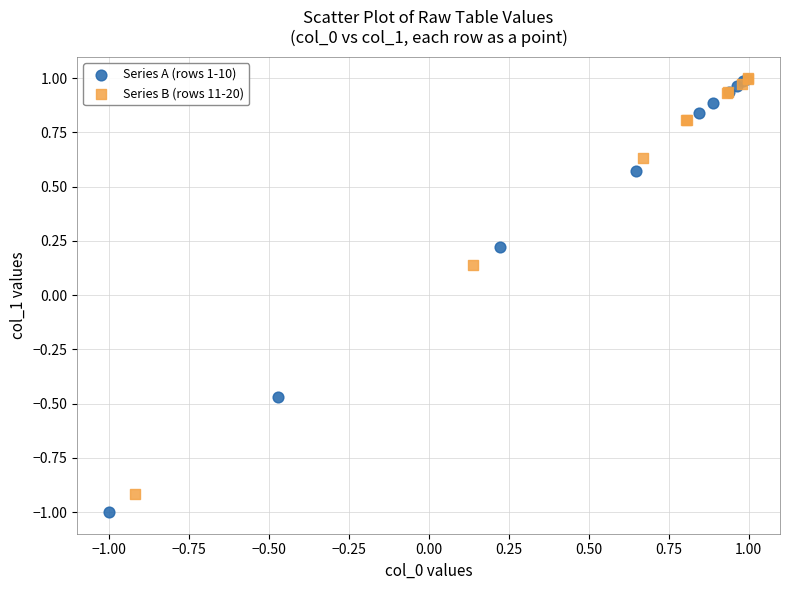

Which series has the largest Y range (max minus min)?

Series A (rows 1-10)